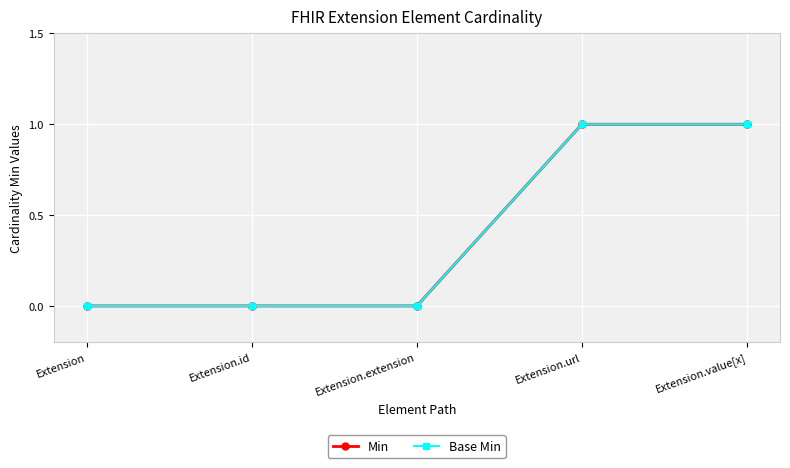

Is this an area chart (filled region under the line)?

No